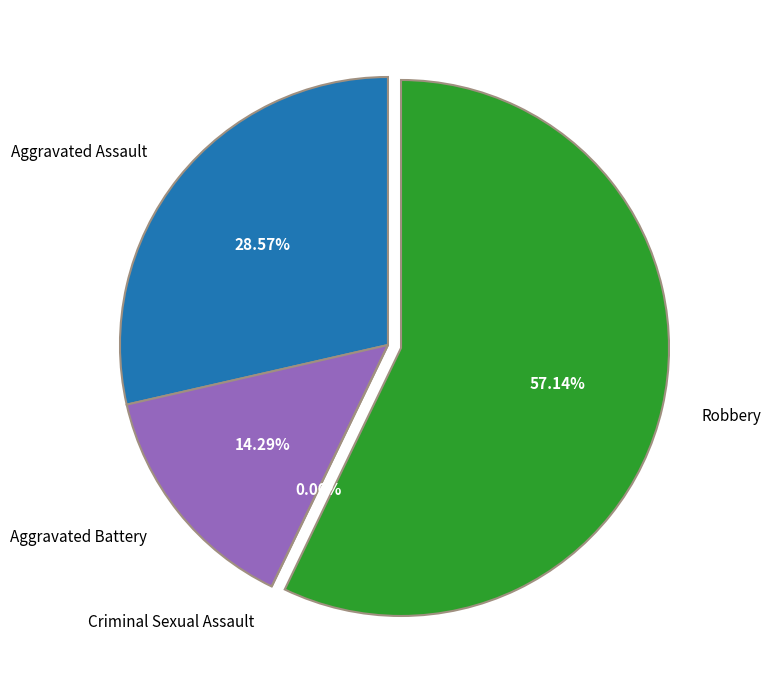

To the nearest percent, what is the combined percentage of Robbery and Criminal Sexual Assault?

57%